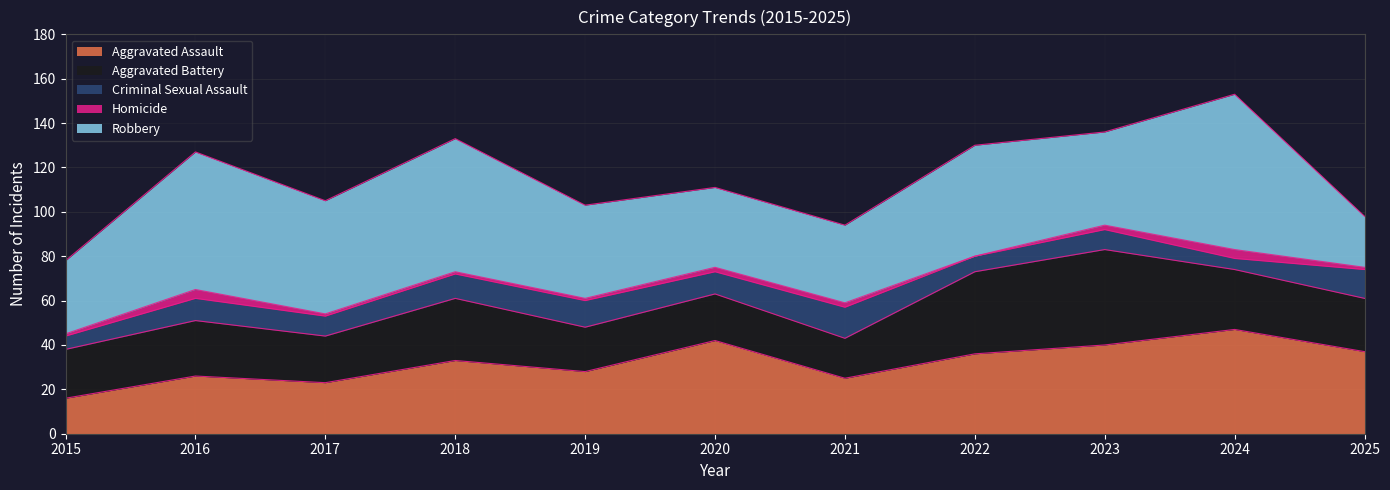

What is the difference between the highest and lowest values at 2018?

59